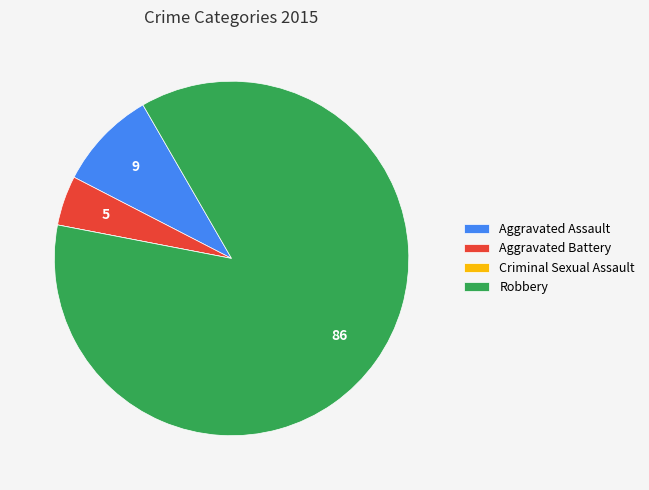

What is the largest slice in the pie chart?

Robbery